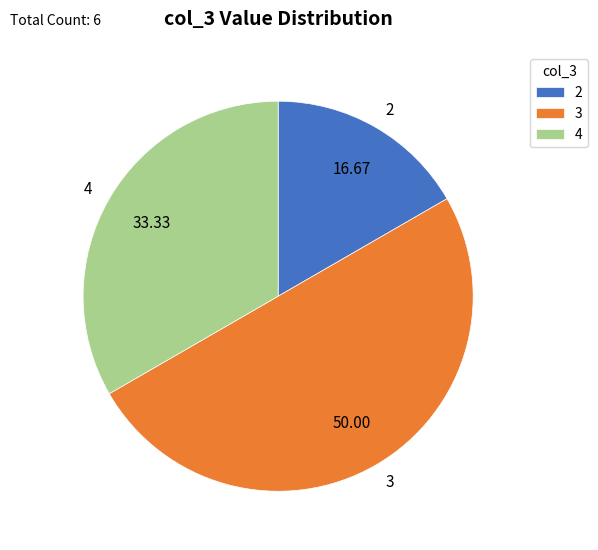

Which category has the smallest portion of the pie?

2